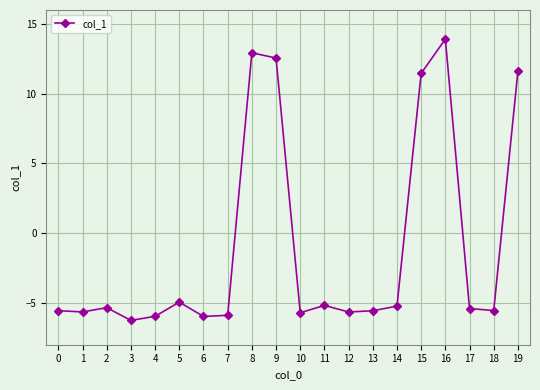

What is the greatest value displayed?

13.9